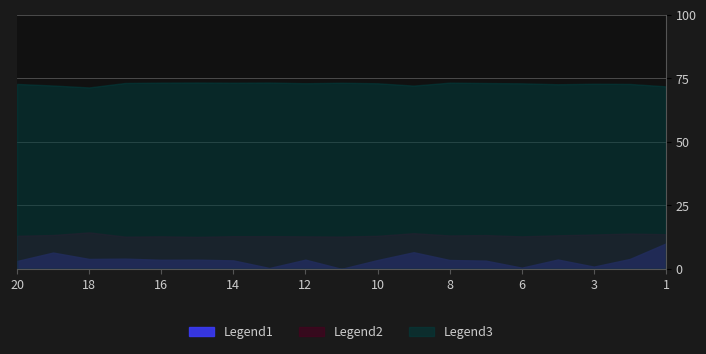

True or false: Legend3 (SiO2) and Legend1 (RI) cross at least once.

False